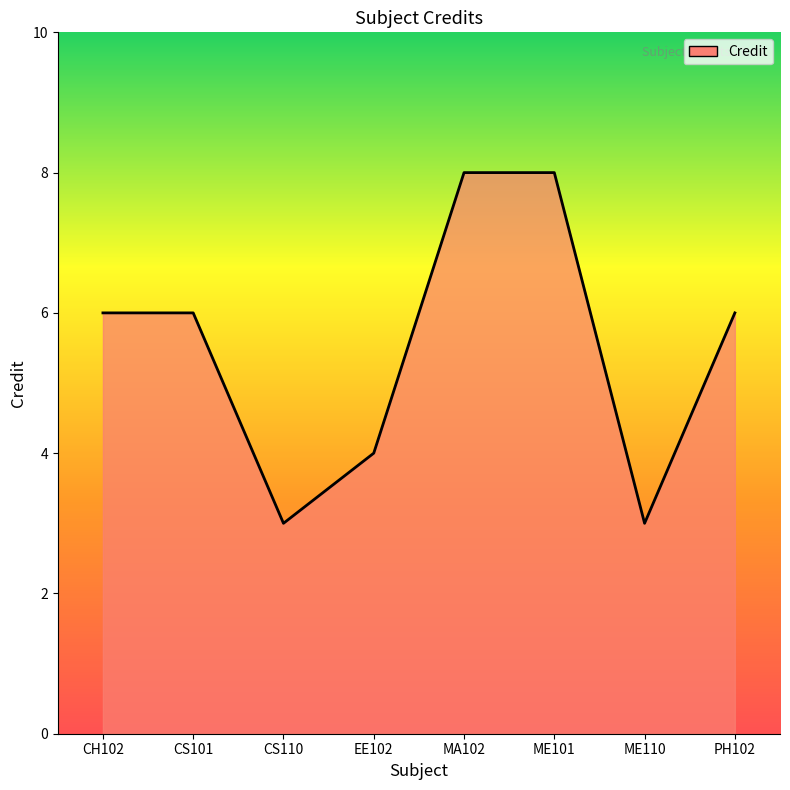

Between EE102 and CS101, which is larger?

CS101